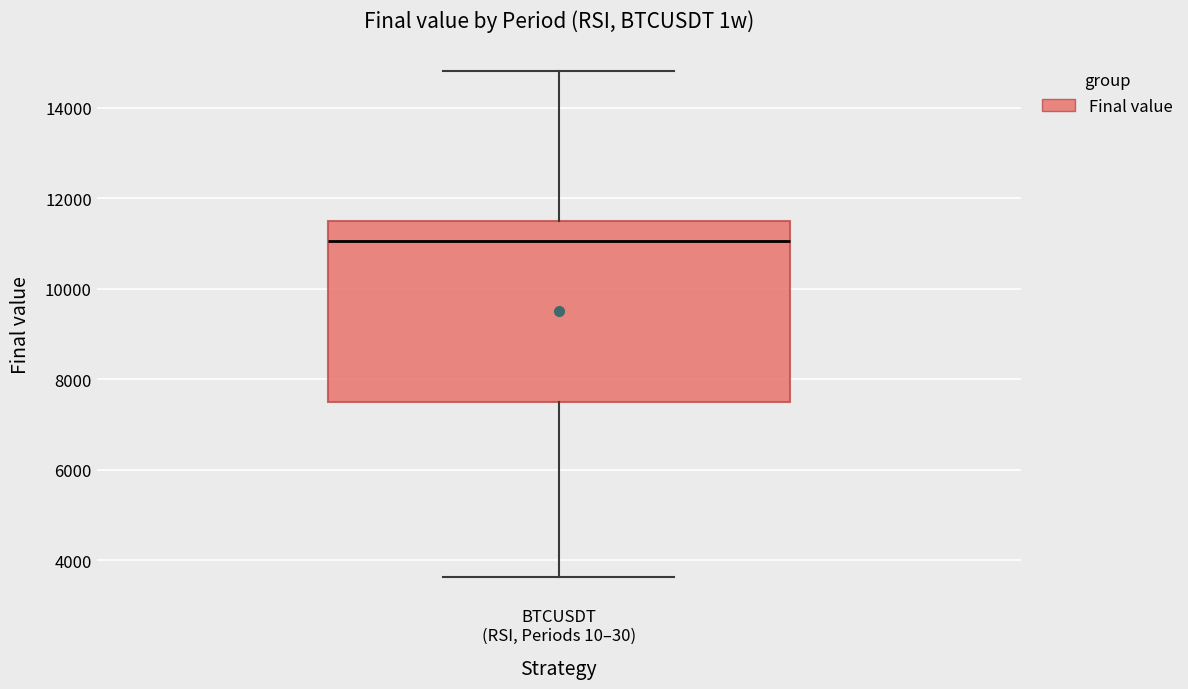

Where is the lower edge of the box for BTCUSDT (RSI, Periods 10–30) on the y-axis? The values are not printed on the chart, so give them approximately, as read against the axis.

7600